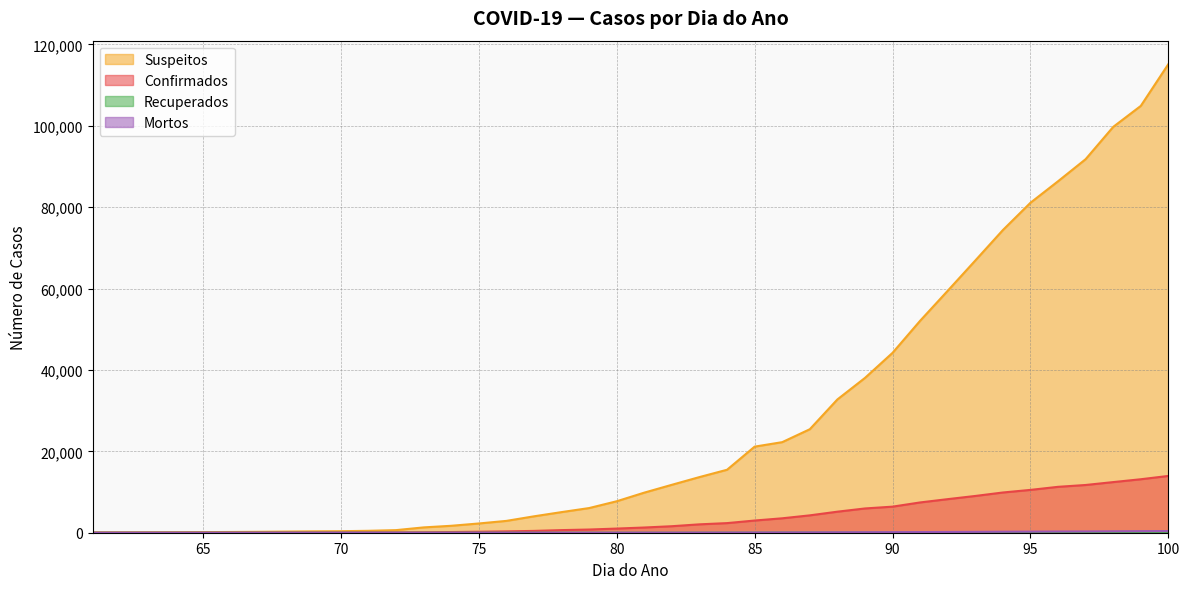

How many data points does each series have?

40